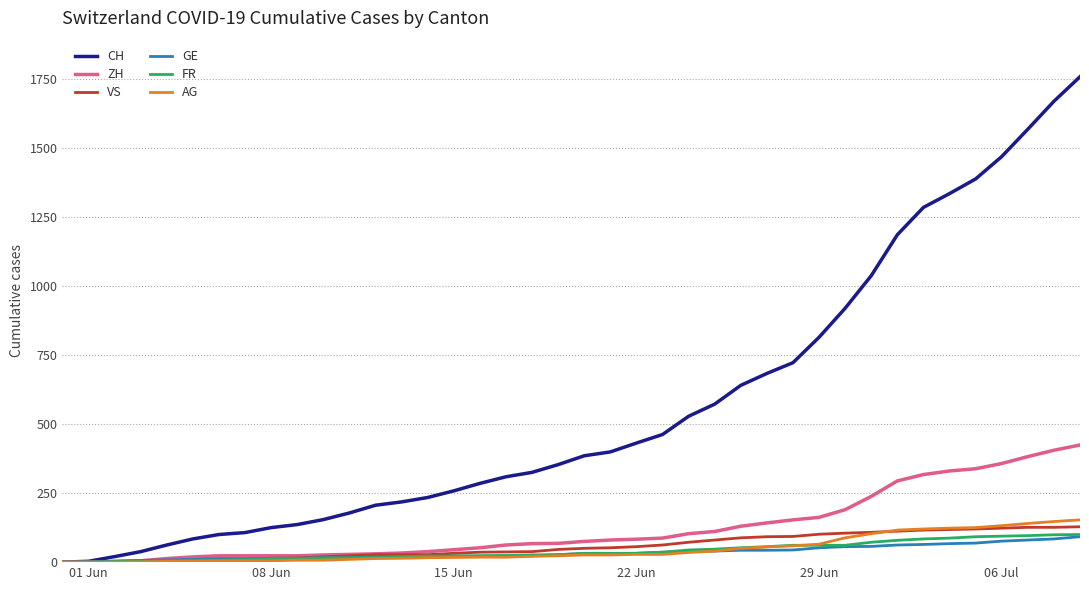

How many values in the ZH series are below 75?

20